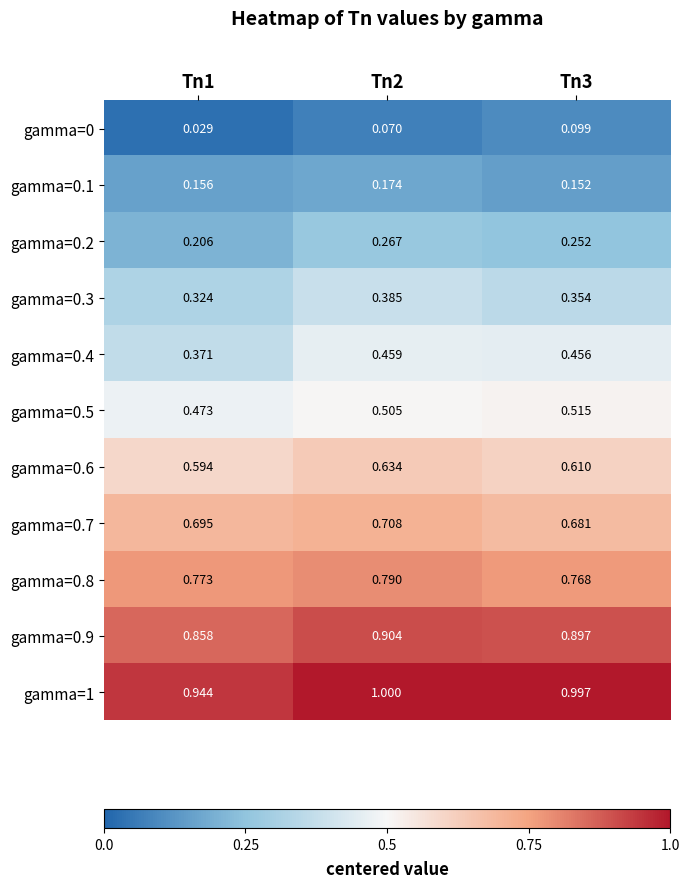

At how many categories does at least one series exceed 0?

3